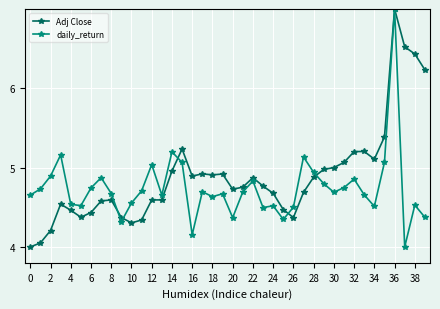

Which series has the largest total across all categories?

Adj Close